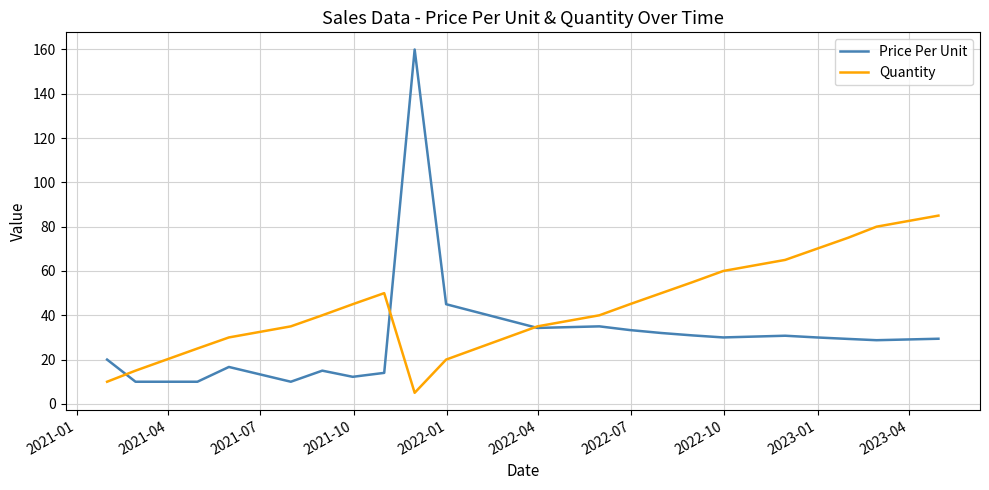

What is the sum of all Quantity values?

935.0